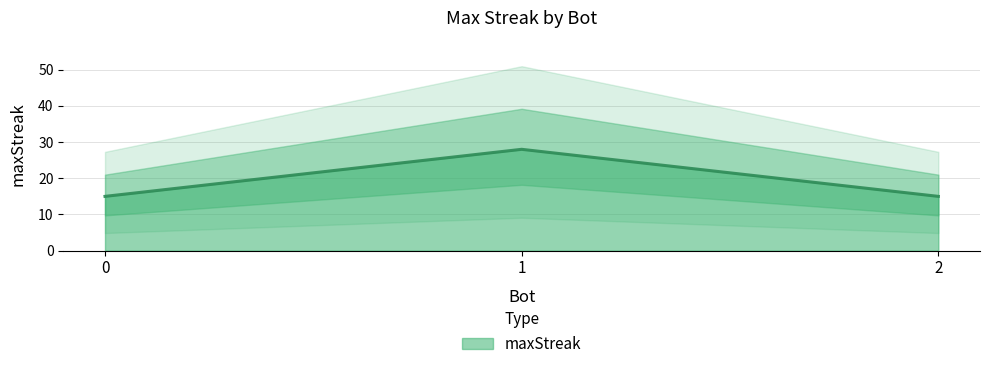

True or false: the data shows 15 at 2.

True